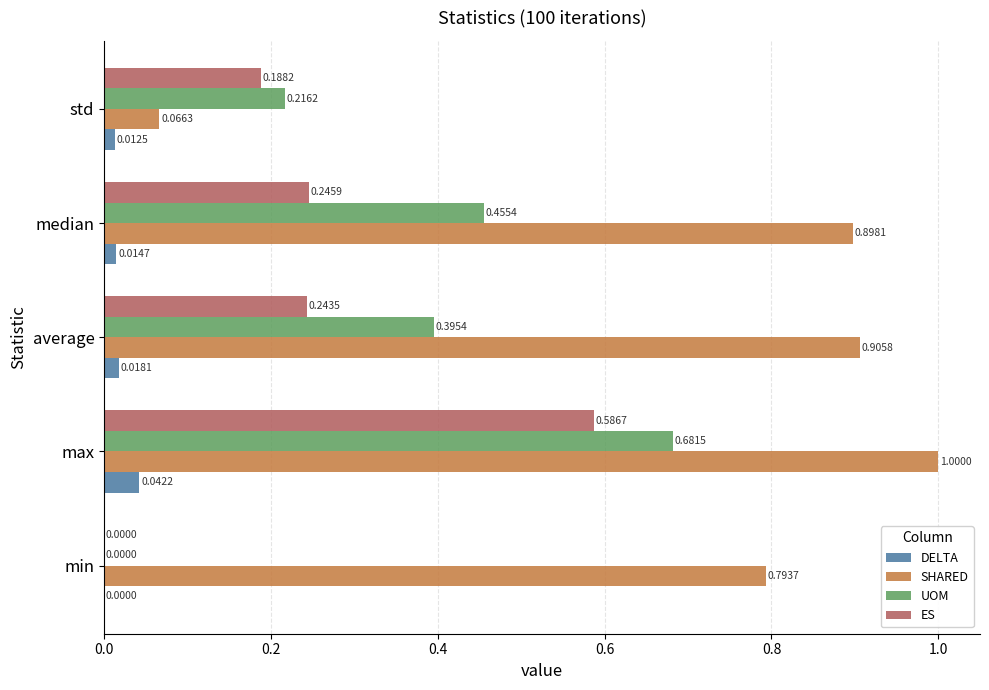

Count the number of categories in the chart.

5